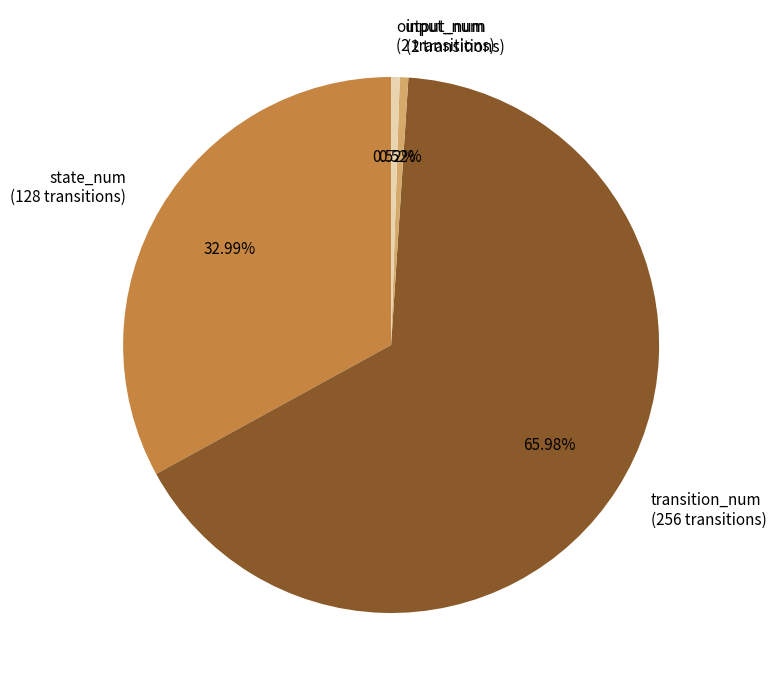

To the nearest percent, what portion does input_num represent?

1%